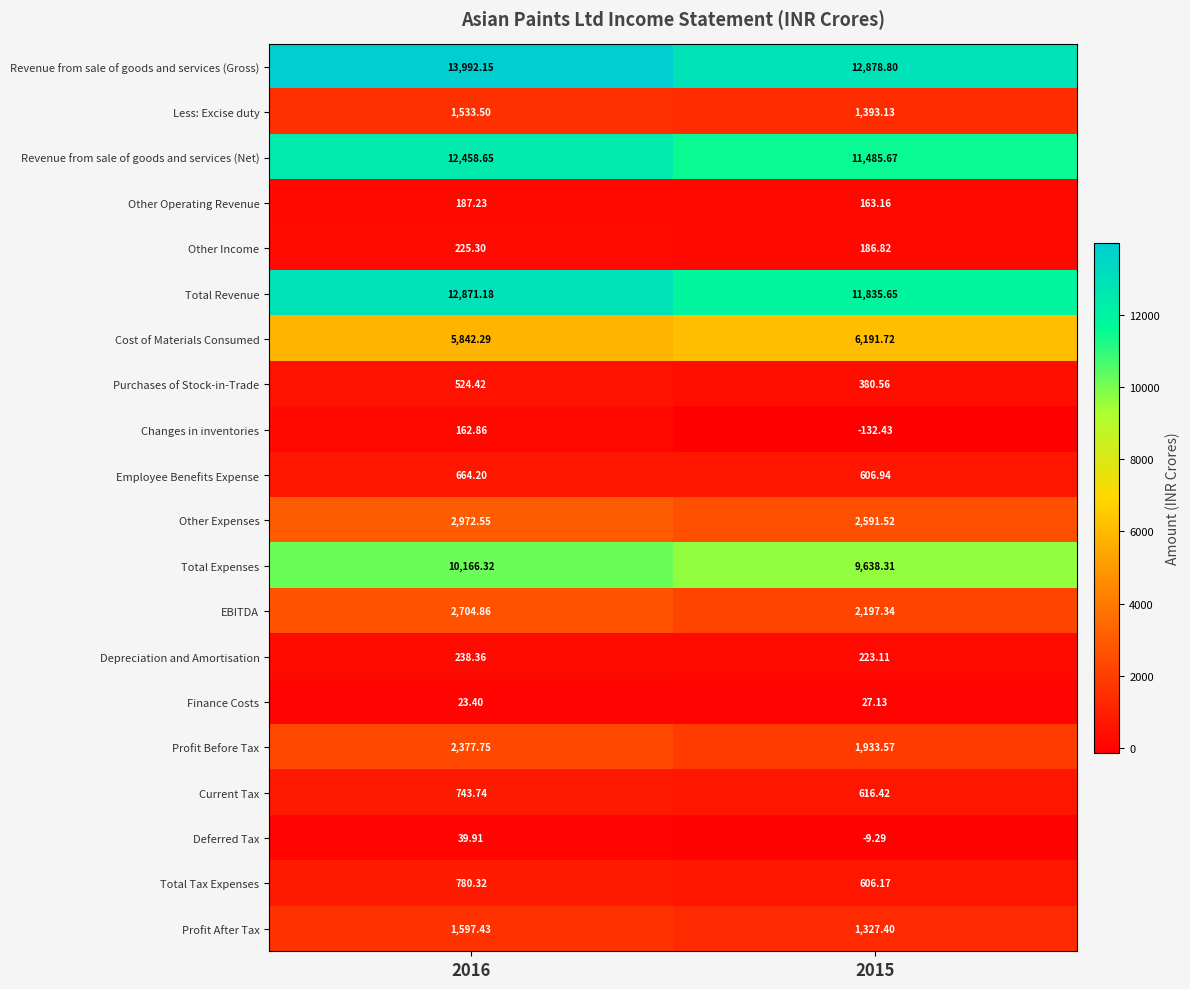

Which series has the largest total across all categories?

Revenue from sale of goods and services (Gross)